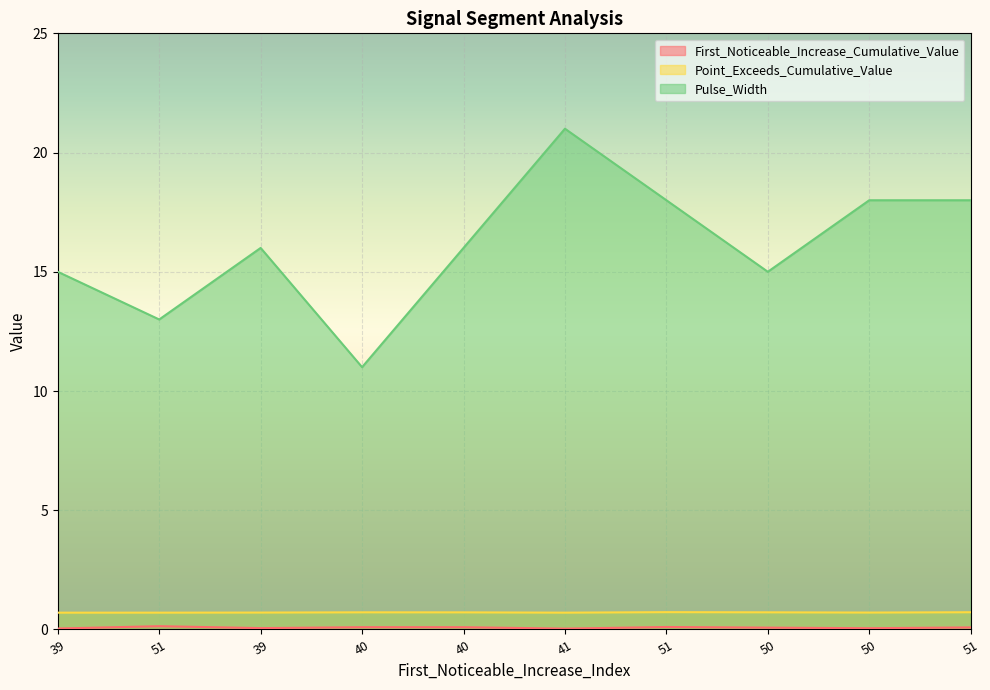

Reading left to right, extract all data points from this chart.

First_Noticeable_Increase_Cumulative_Value: 39=0.0	51=0.1	39=0.1	40=0.1	40=0.1	41=0.0	51=0.1	50=0.1	50=0.1	51=0.1
Point_Exceeds_Cumulative_Value: 39=0.7	51=0.7	39=0.7	40=0.7	40=0.7	41=0.7	51=0.7	50=0.7	50=0.7	51=0.7
Pulse_Width: 39=15.0	51=13.0	39=16.0	40=11.0	40=16.0	41=21.0	51=18.0	50=15.0	50=18.0	51=18.0